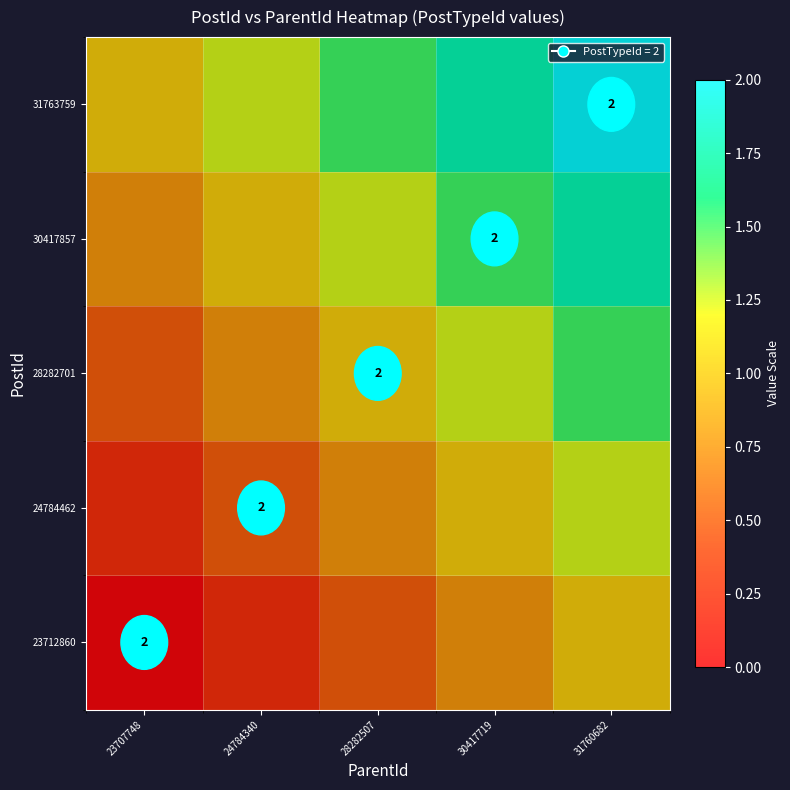

What value does the 31763759 series have at 24784340?

1.2